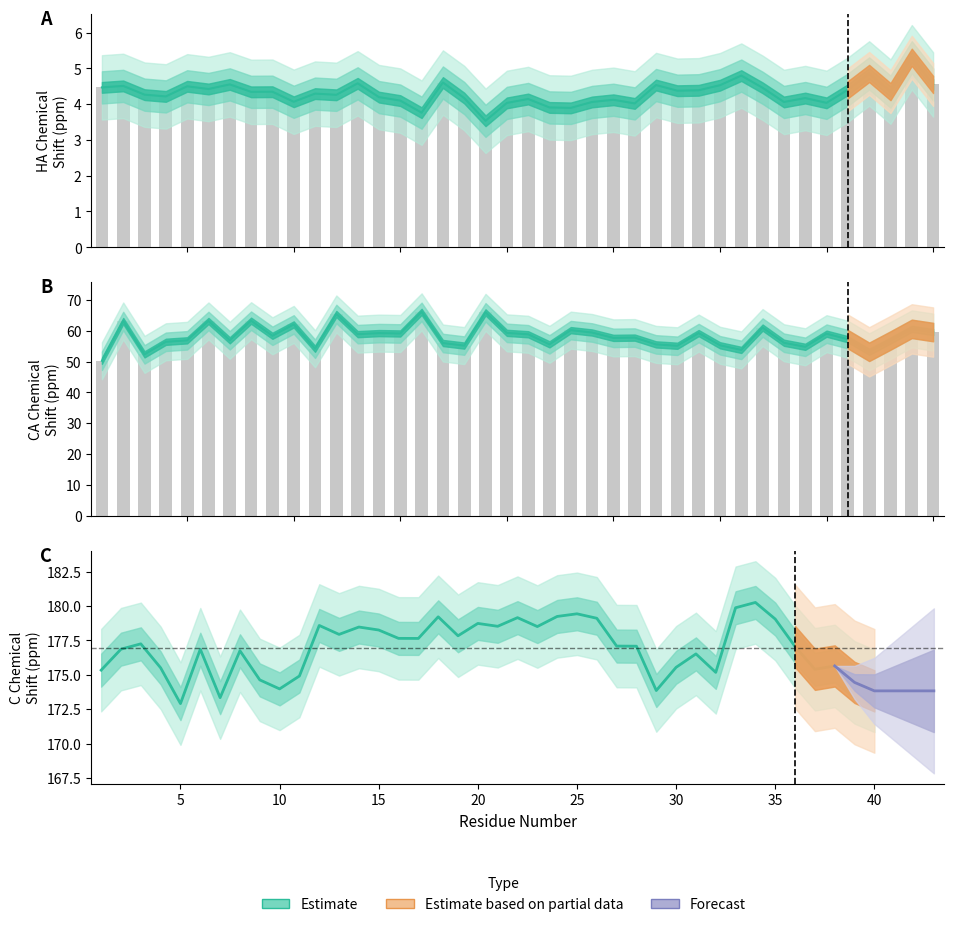

At which category does the chart reach its peak across all series?

34